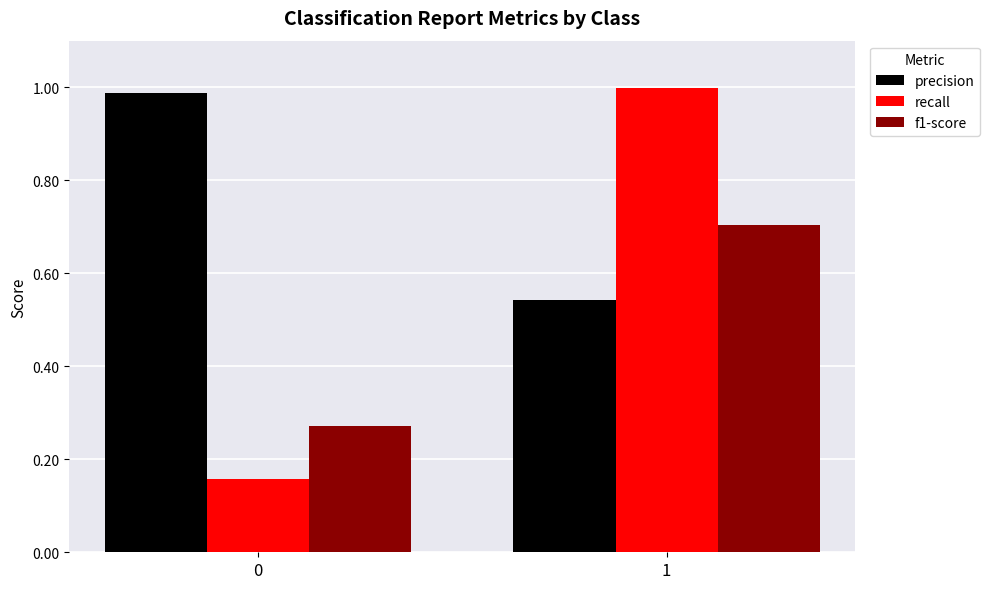

What is the average value of the recall series?

0.6